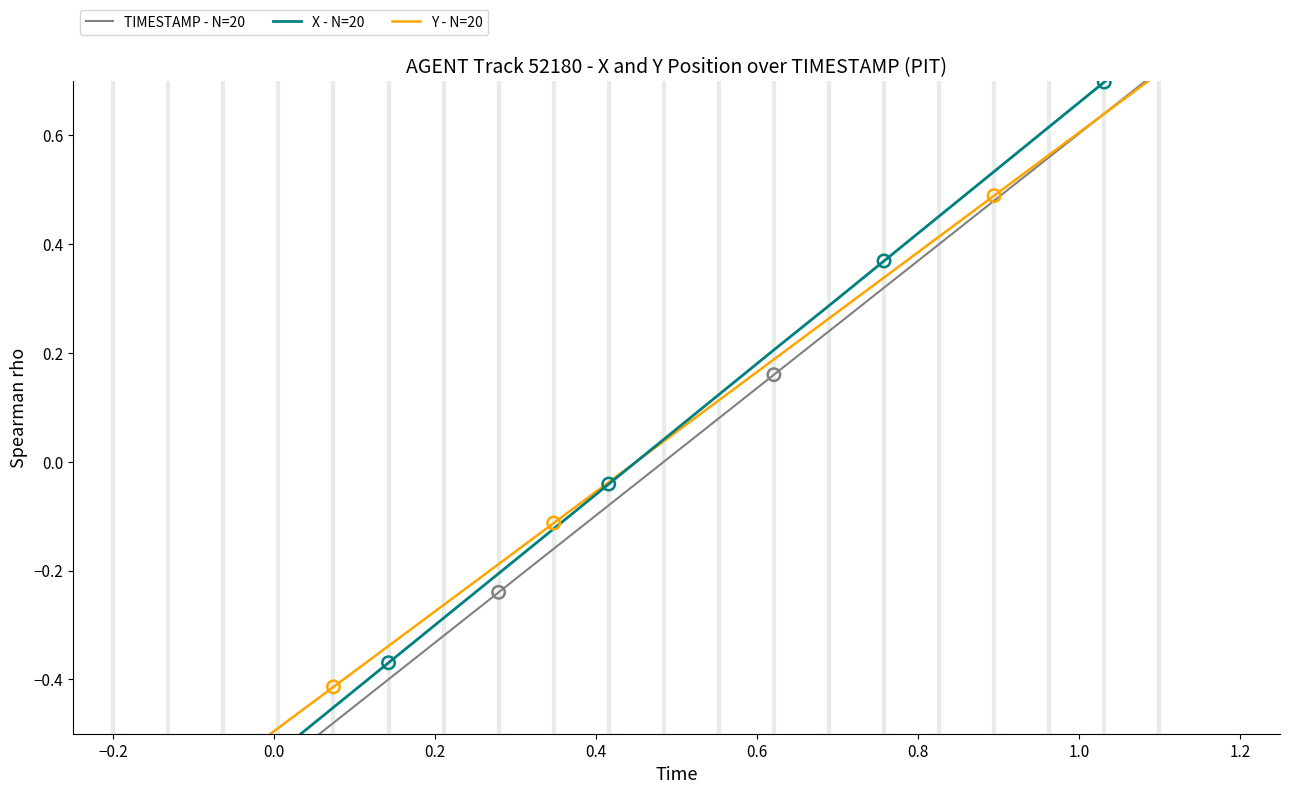

Which series has the largest Y range (max minus min)?

X - N=20